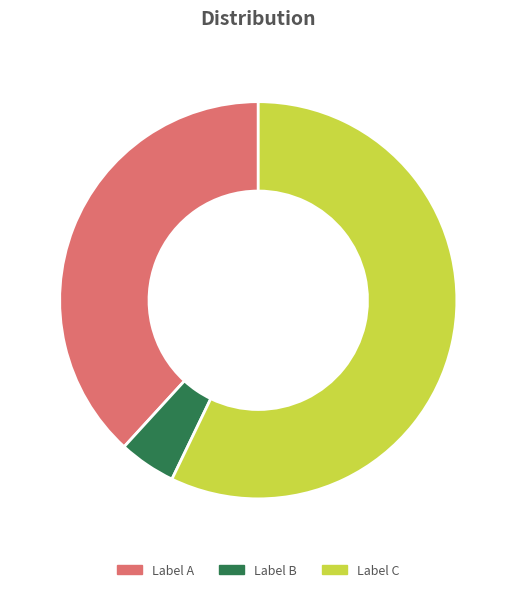

Does any single category account for the majority?

Yes